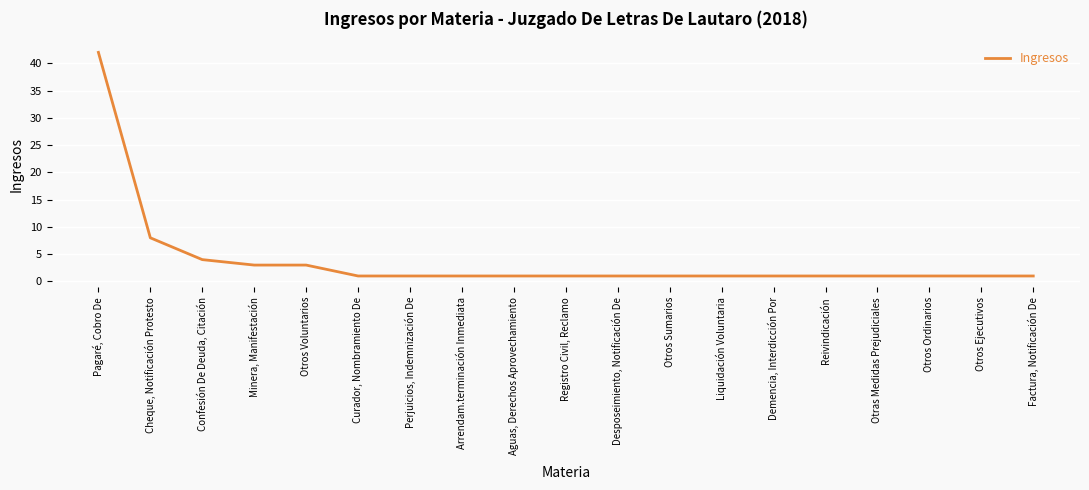

What position from the right is Curador, Nombramiento De?

14